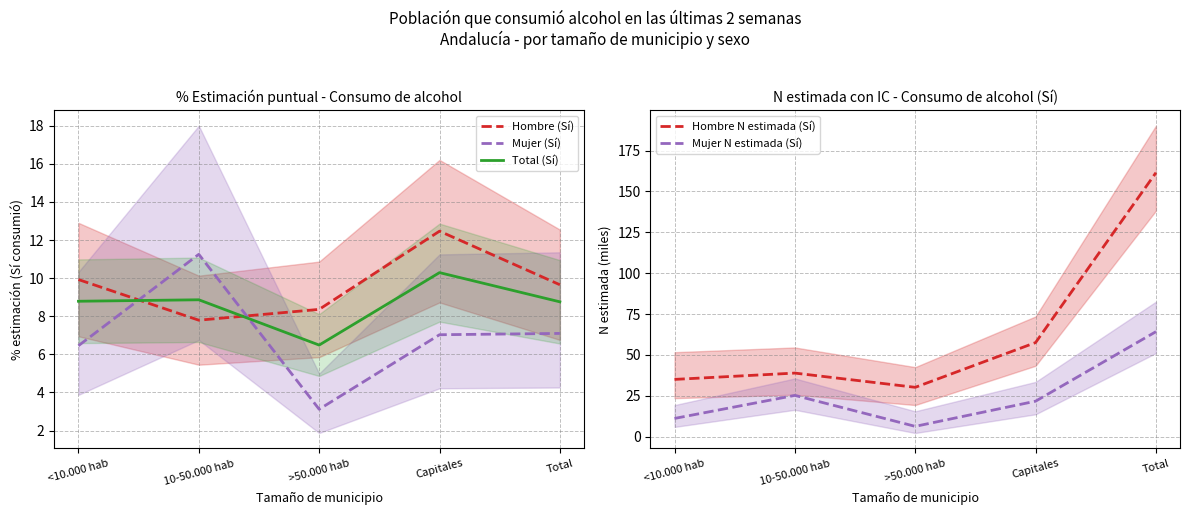

Between 10-50.000 hab and Capitales, which is larger?

Capitales